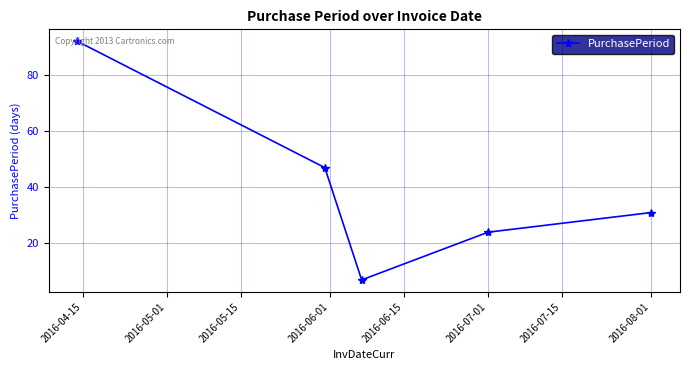

Does the chart display data point markers on the line(s)?

Yes